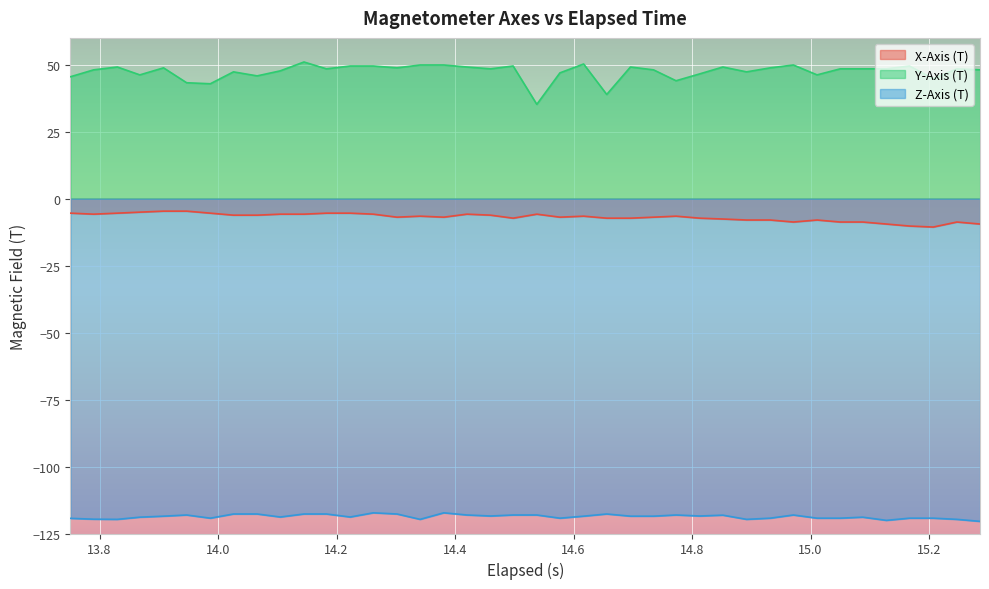

Rank the series by their maximum value, from lowest to highest.

Z-Axis (T), X-Axis (T), Y-Axis (T)